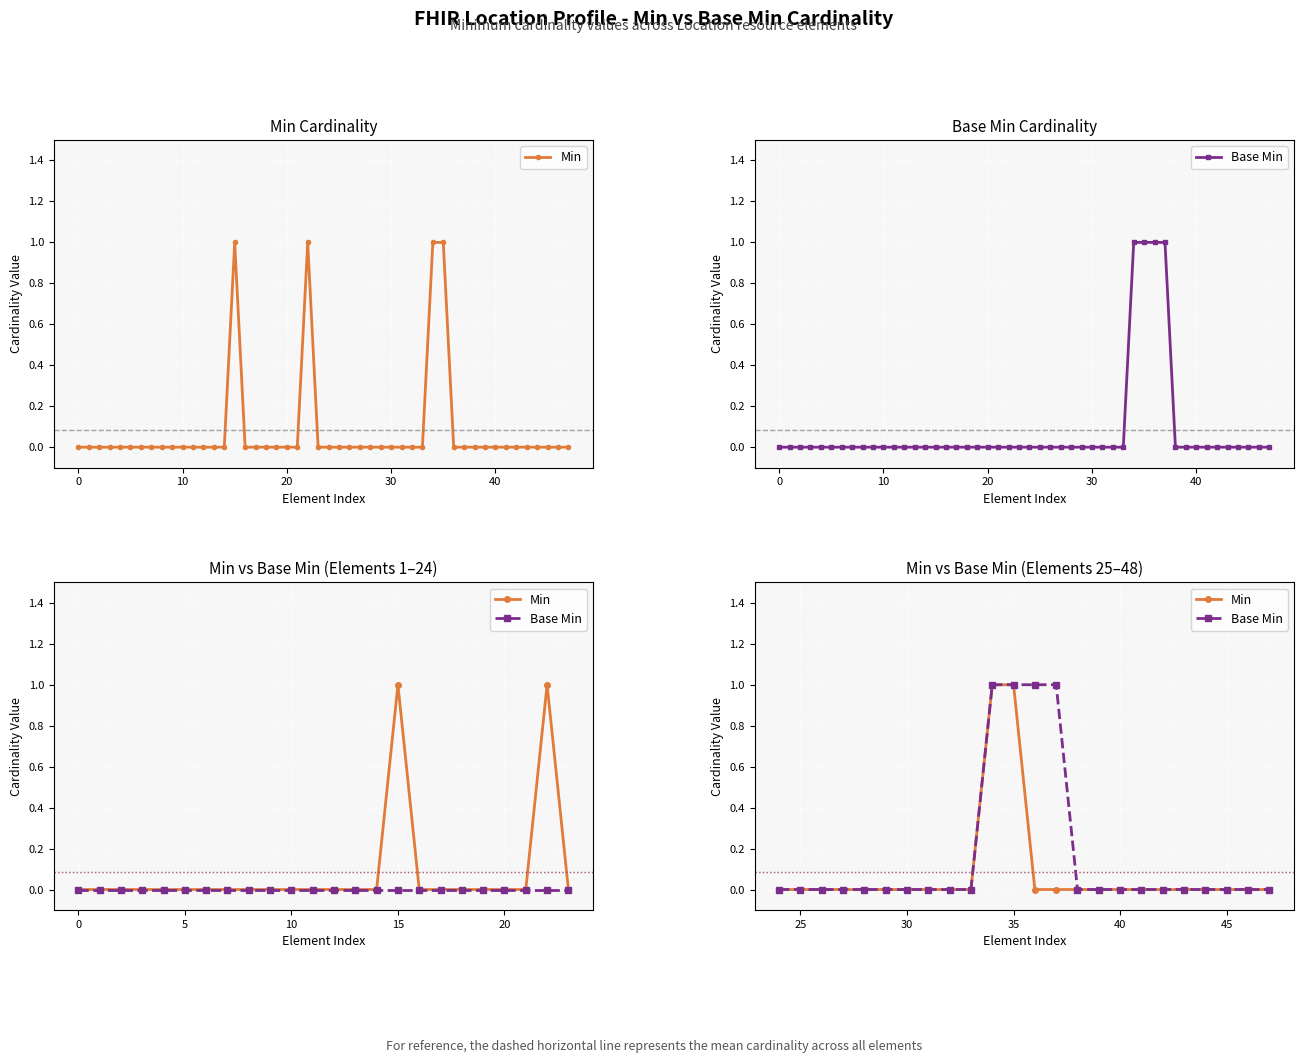

True or false: Base Min and Min intersect in this chart.

False